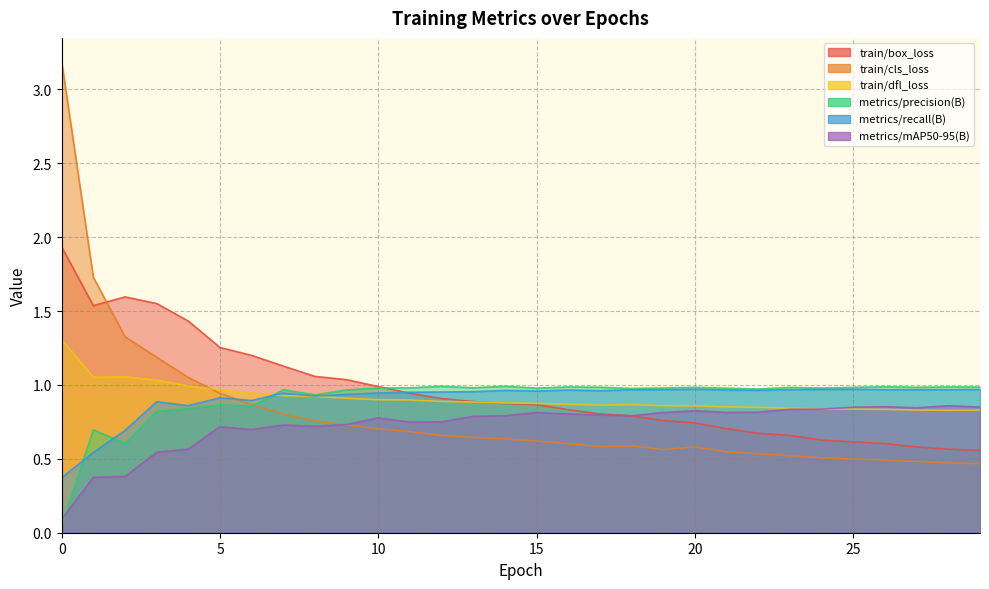

Which series changed the most between 3 and 18?

train/box_loss